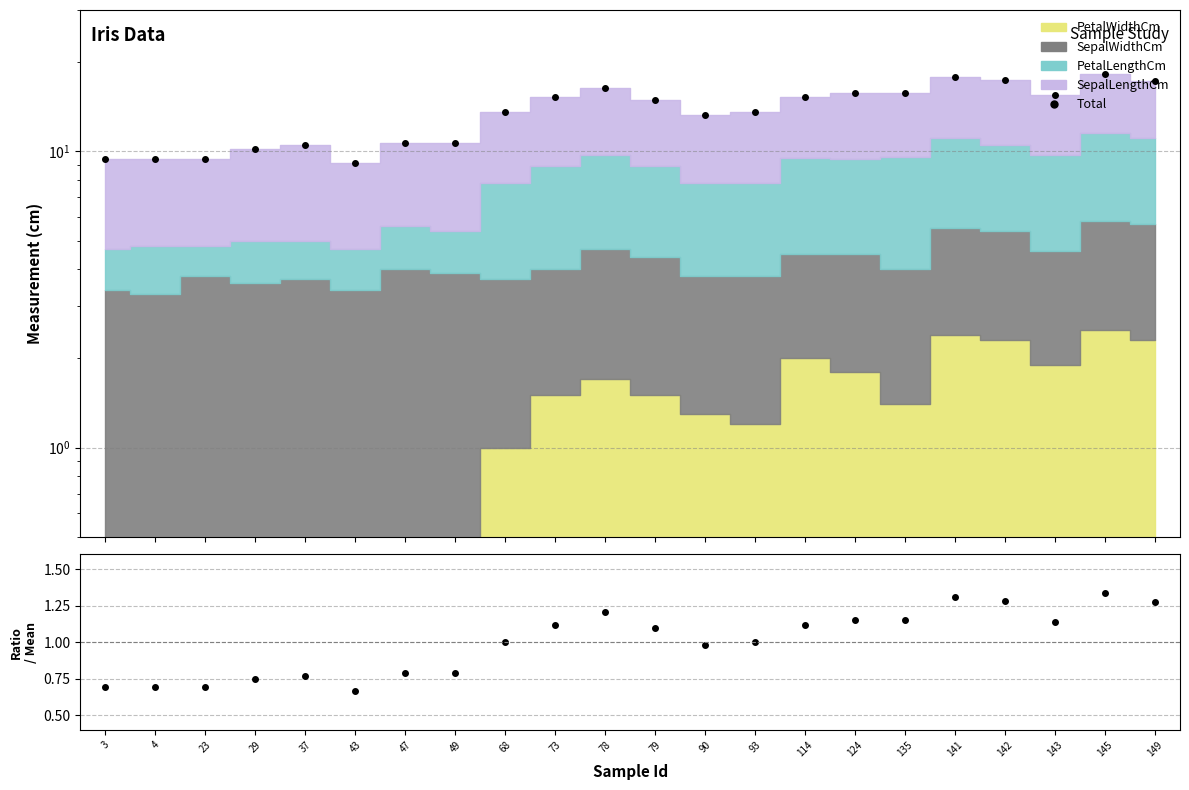

At which category is the sum across all series the highest?

145